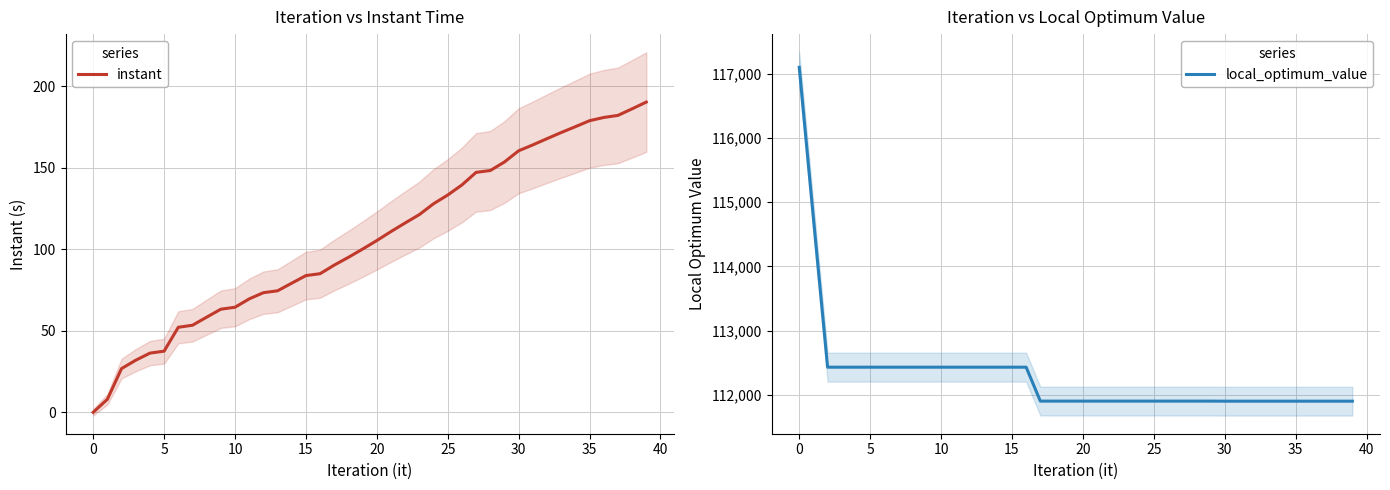

At which label does instant reach its peak?

39